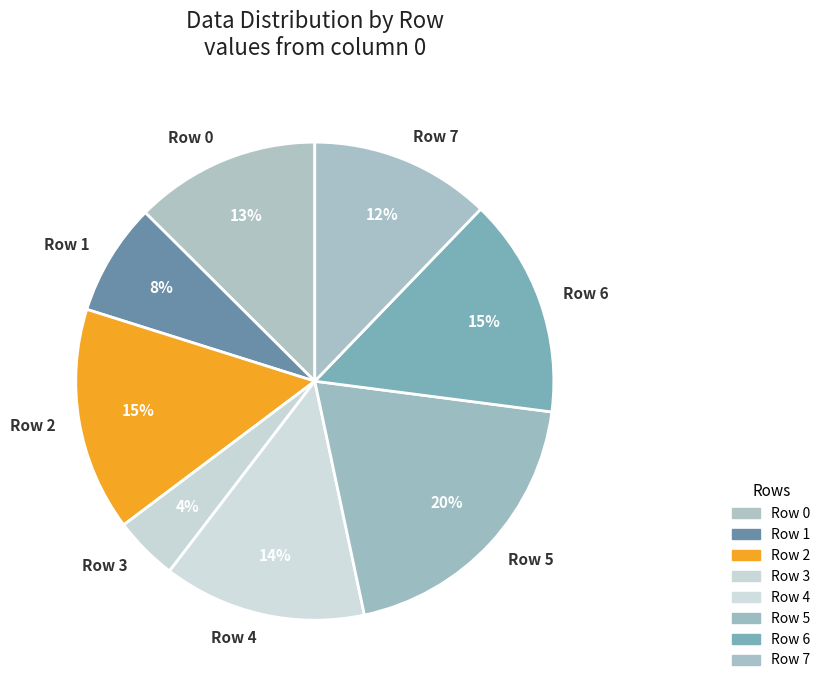

To the nearest percent, what is the difference between the Row 7 and Row 3 slice percentages?

8%